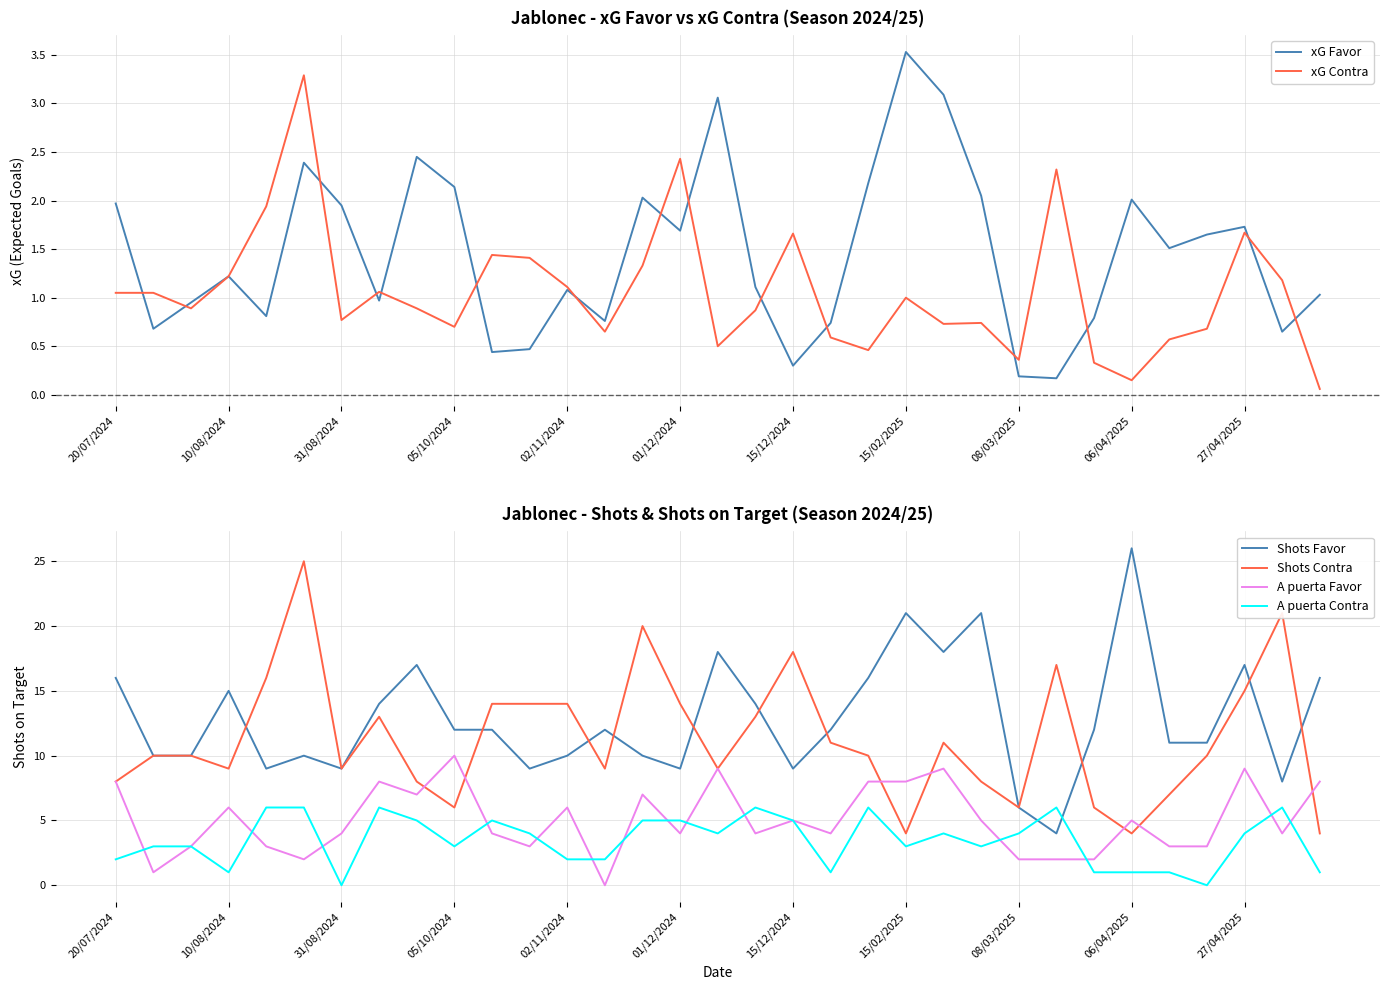

The value of A puerta Favor at 15/12/2024 is 7.1. True or false?

False